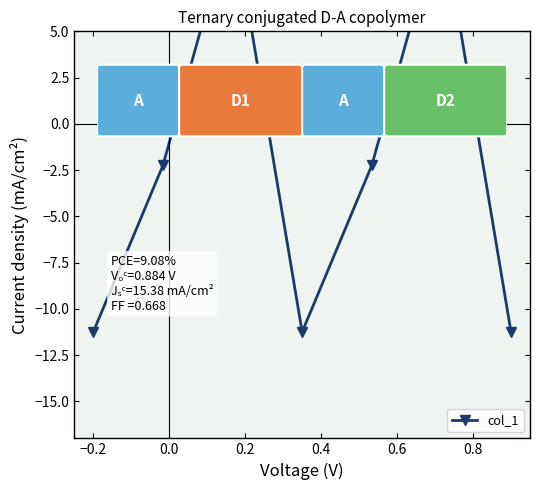

Is it true that the value at 0.8 is -6.1?

False